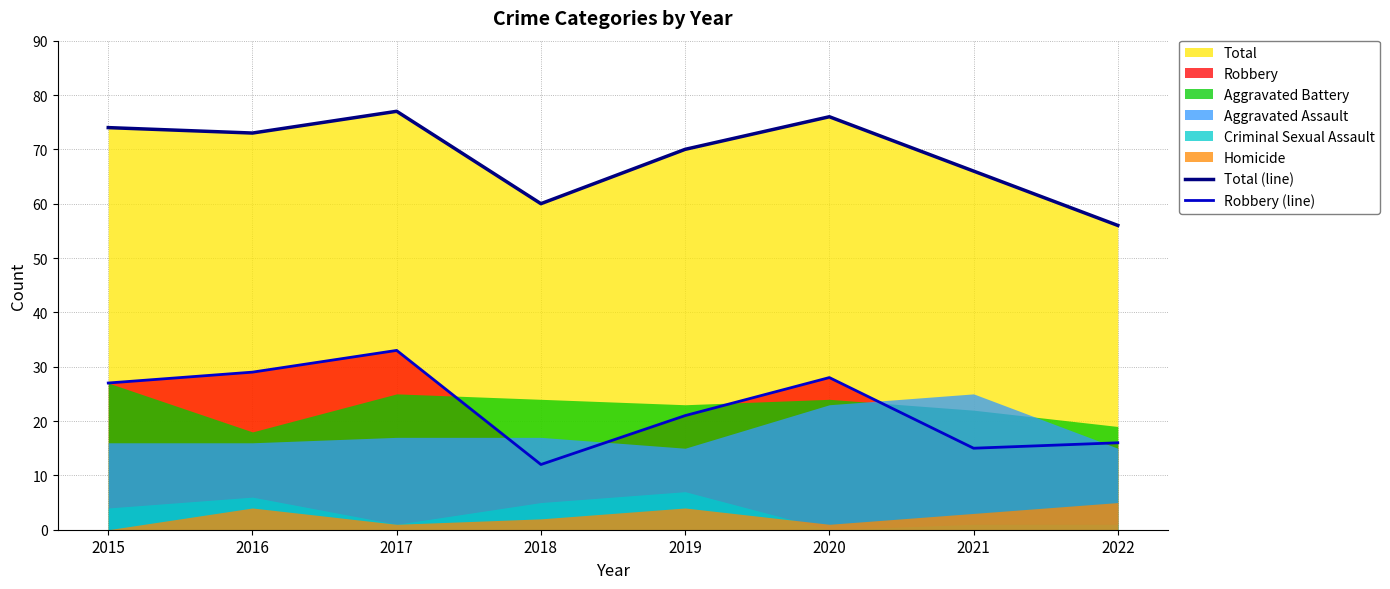

What is the value of the Total (line) point at the 8th from the left?

56